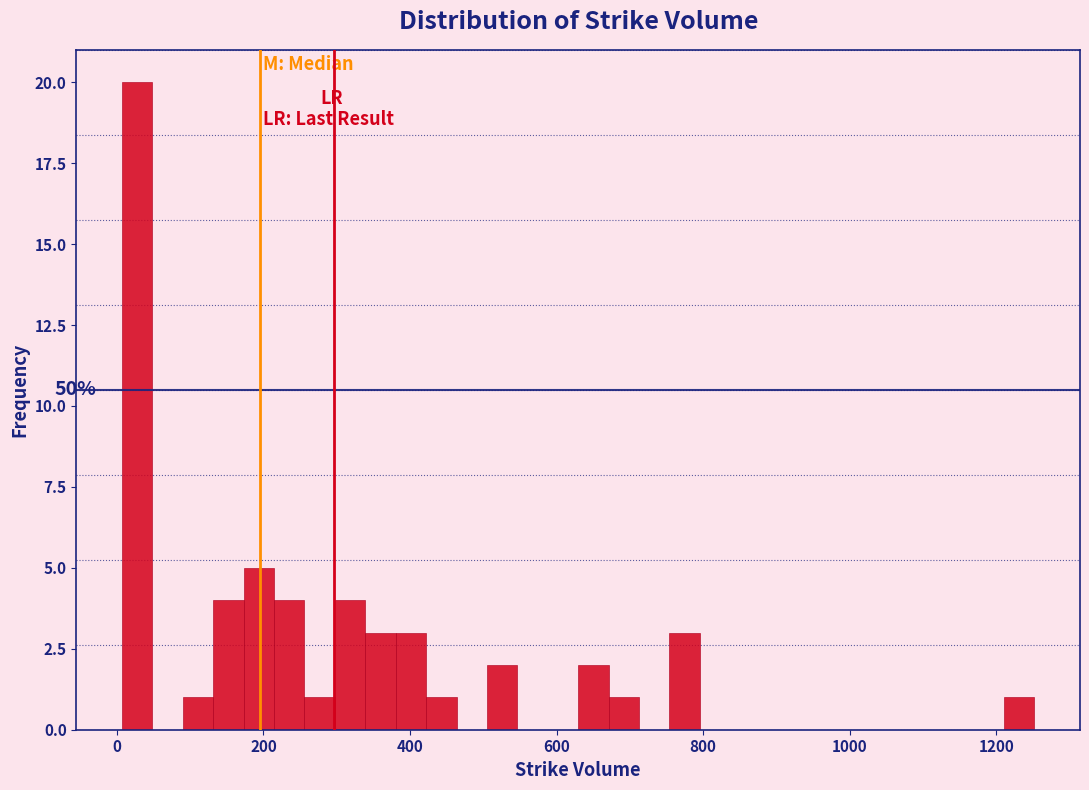

Around what value on the x-axis is the tallest bar? Give the approximate position of its centre, as read against the axis.

20